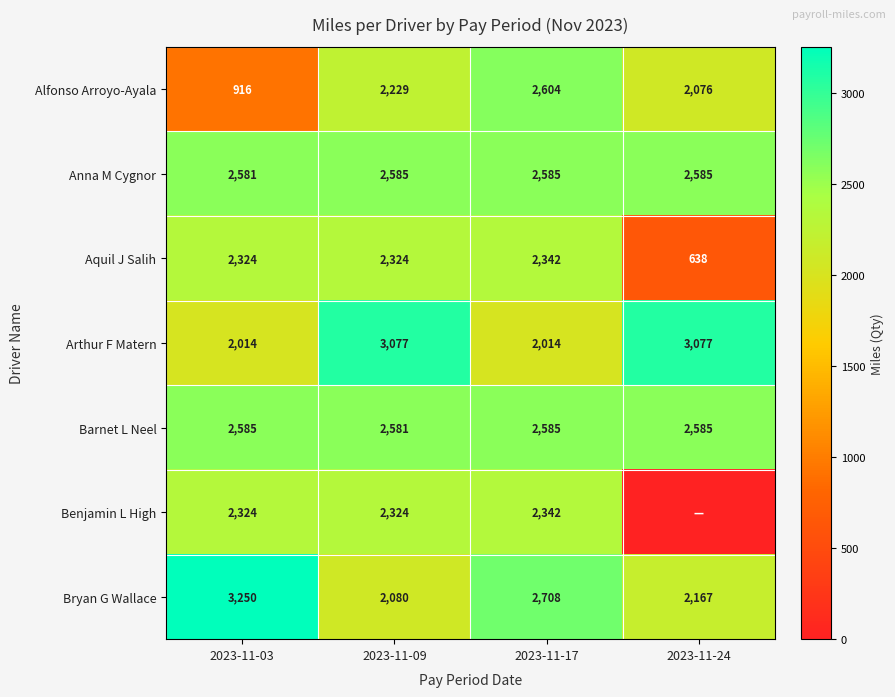

What is the total value across all series at 2023-11-03?

15994